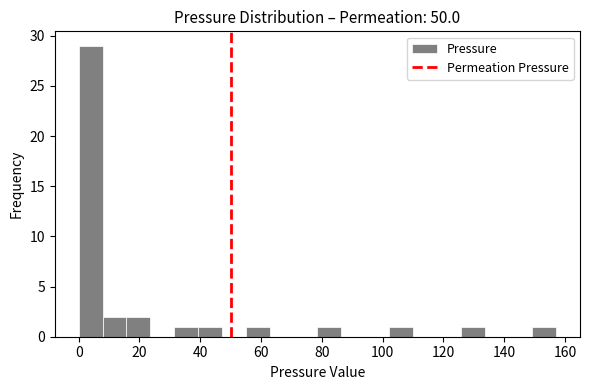

Around what value on the x-axis is the tallest bar? Give the approximate position of its centre, as read against the axis.

4